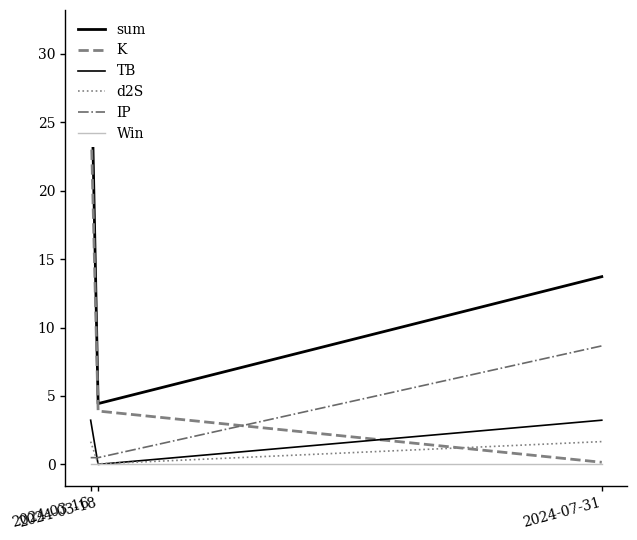

Which series has the widest spread of values?

sum